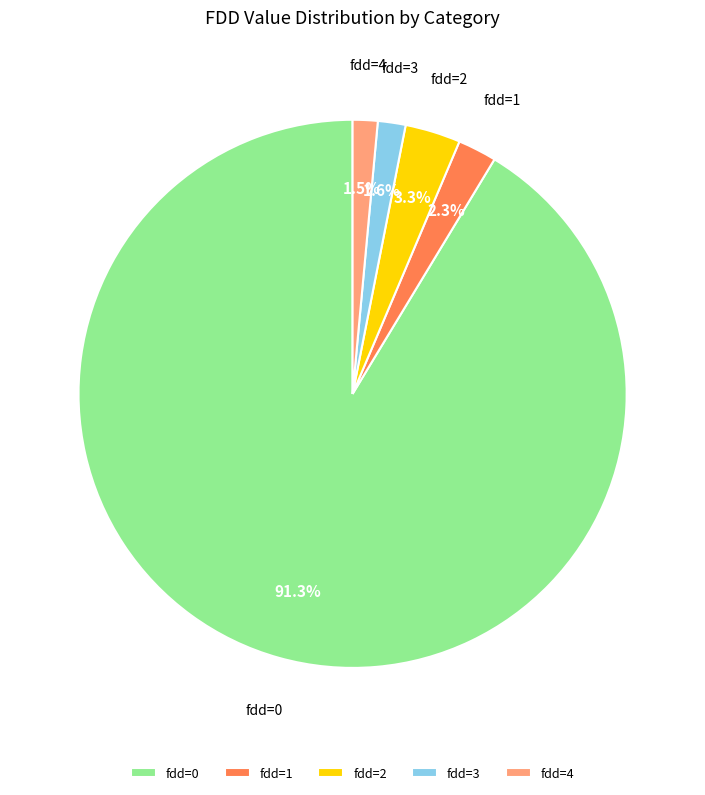

What is the largest slice in the pie chart?

fdd=0